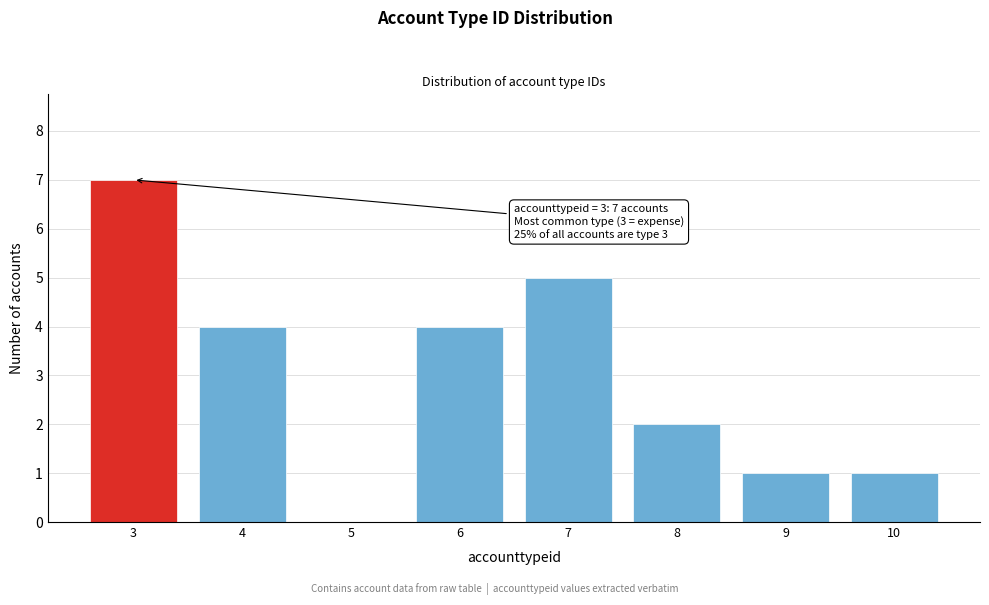

Reading left to right, list all the values displayed in this chart.

3=7	4=4	5=0	6=4	7=5	8=2	9=1	10=1